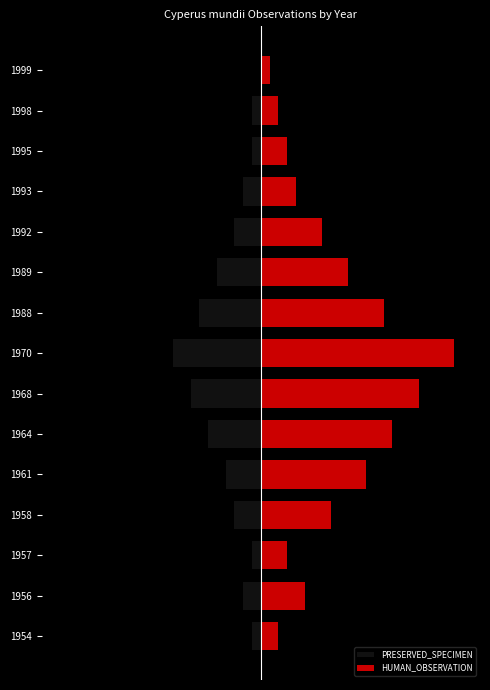

What is the value of the PRESERVED_SPECIMEN bar at the 9th from the left?

-7